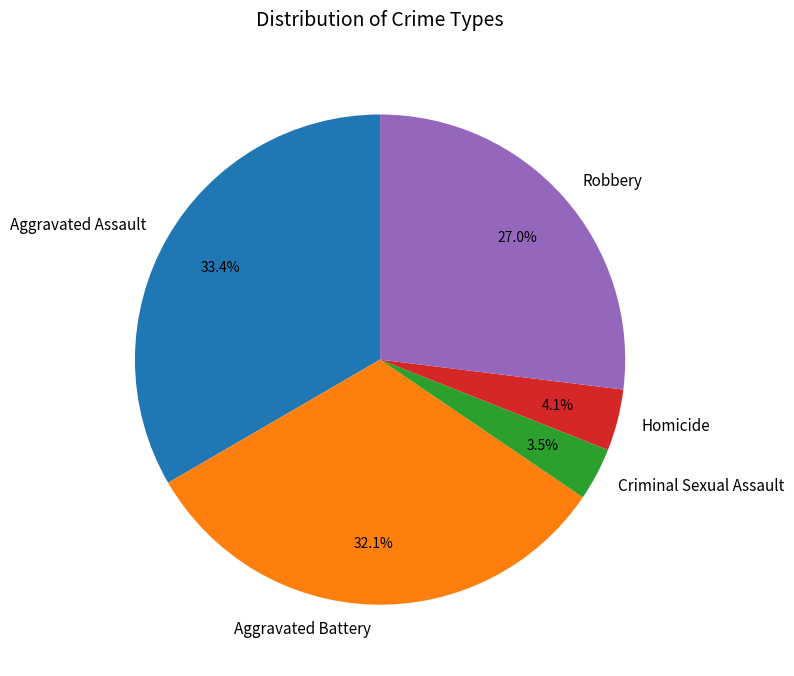

Rank the categories by value from highest to lowest.

Aggravated Assault, Aggravated Battery, Robbery, Homicide, Criminal Sexual Assault